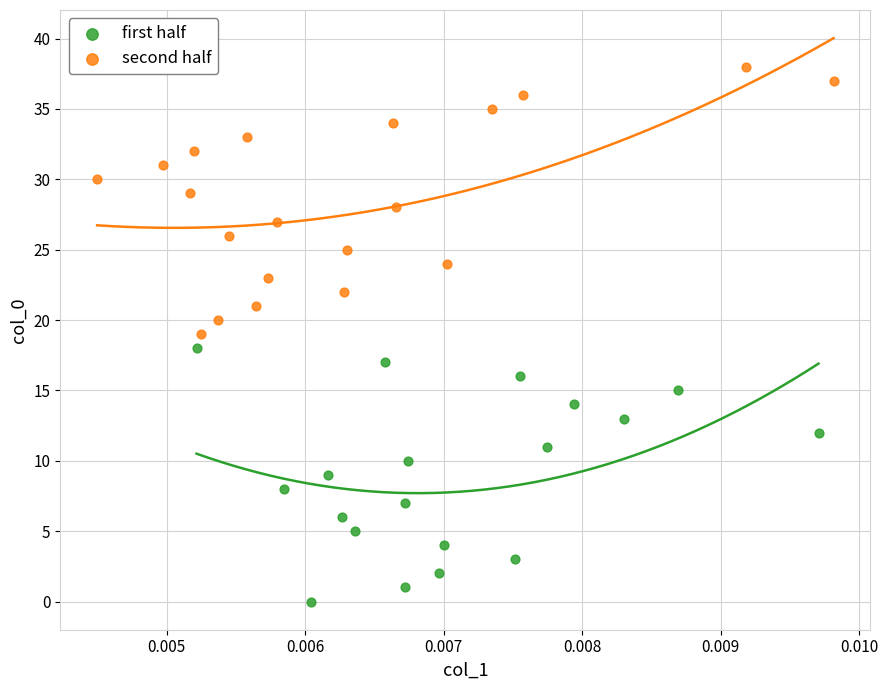

Which series contains the lowest Y value?

first half